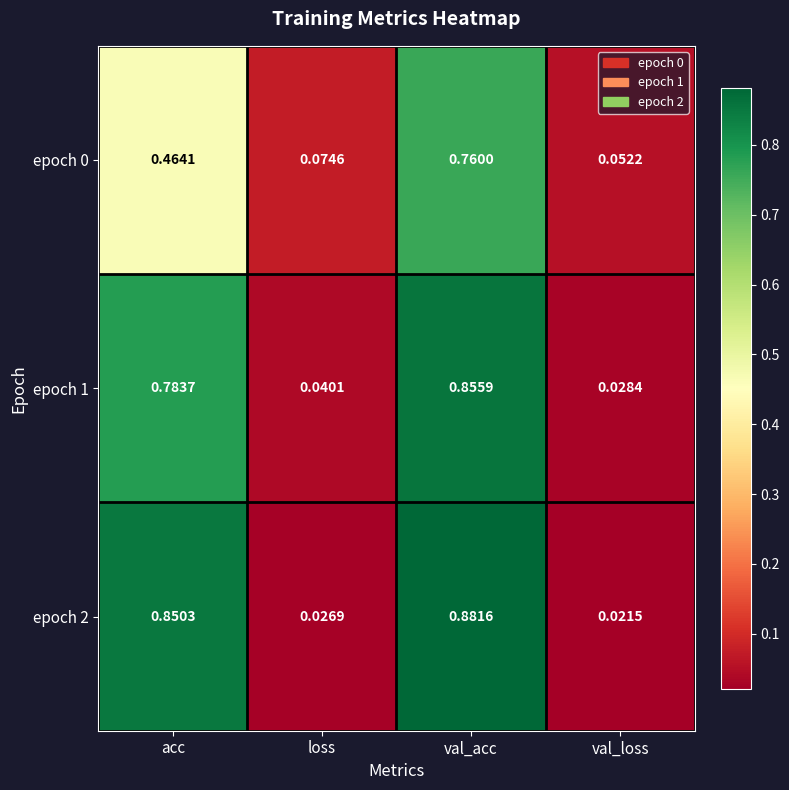

Which category has the highest value in the epoch 0 series?

val_acc